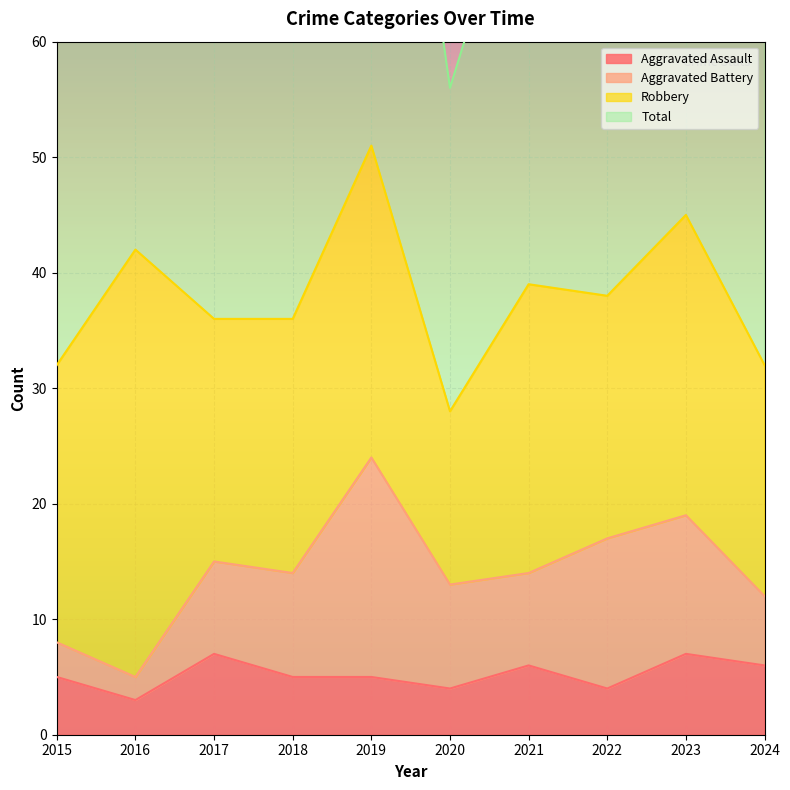

The Aggravated Assault series shows 5 at 2018. True or false?

True